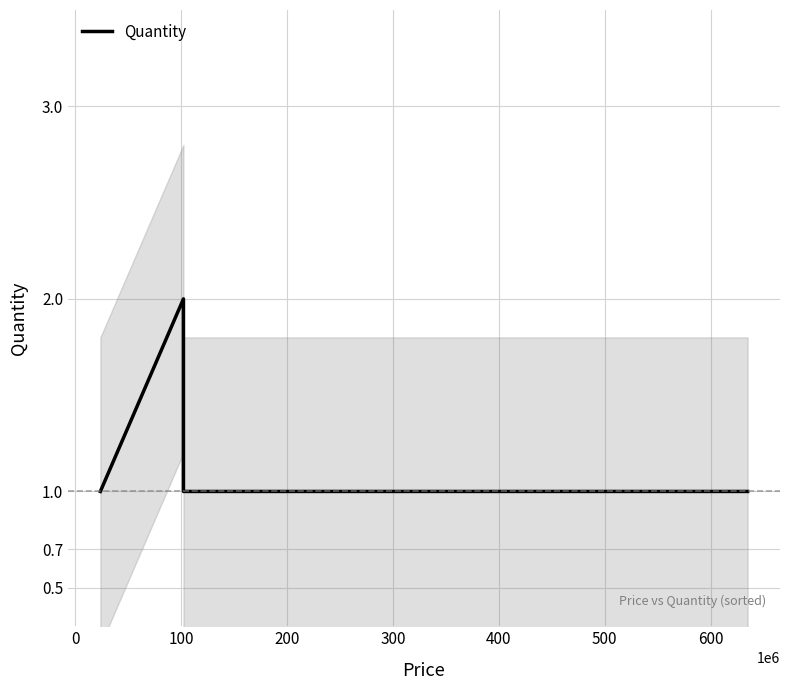

Reading right to left, transcribe all the data shown in this chart.

1	1	2	1